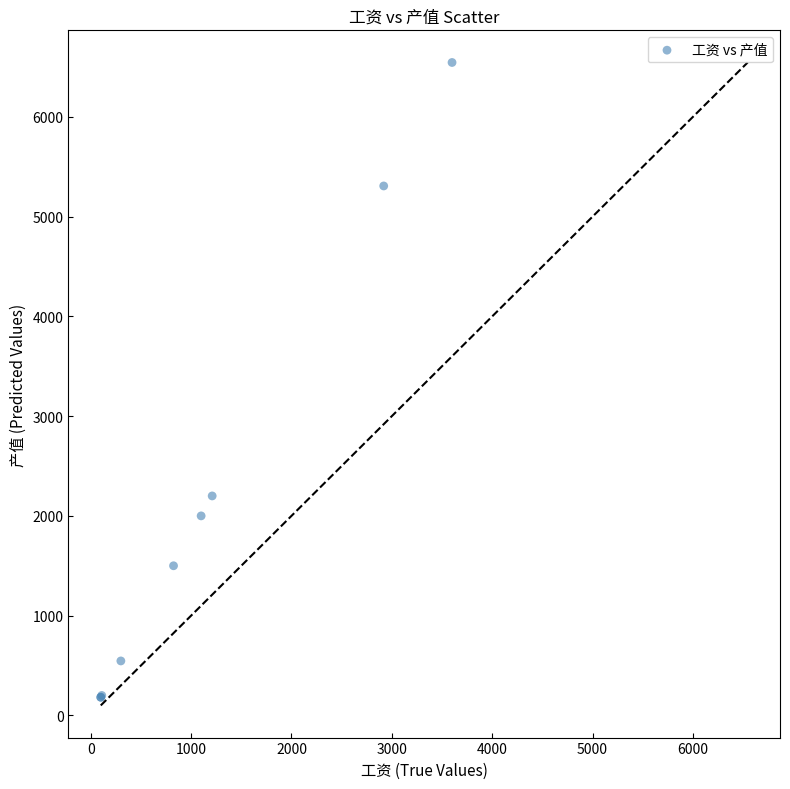

What Y value in the scatter plot is closest to 3363?

2200.0